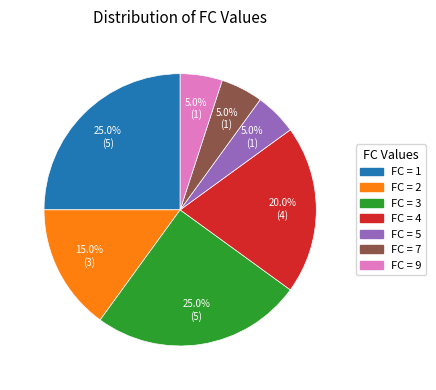

Does any single category account for the majority?

No